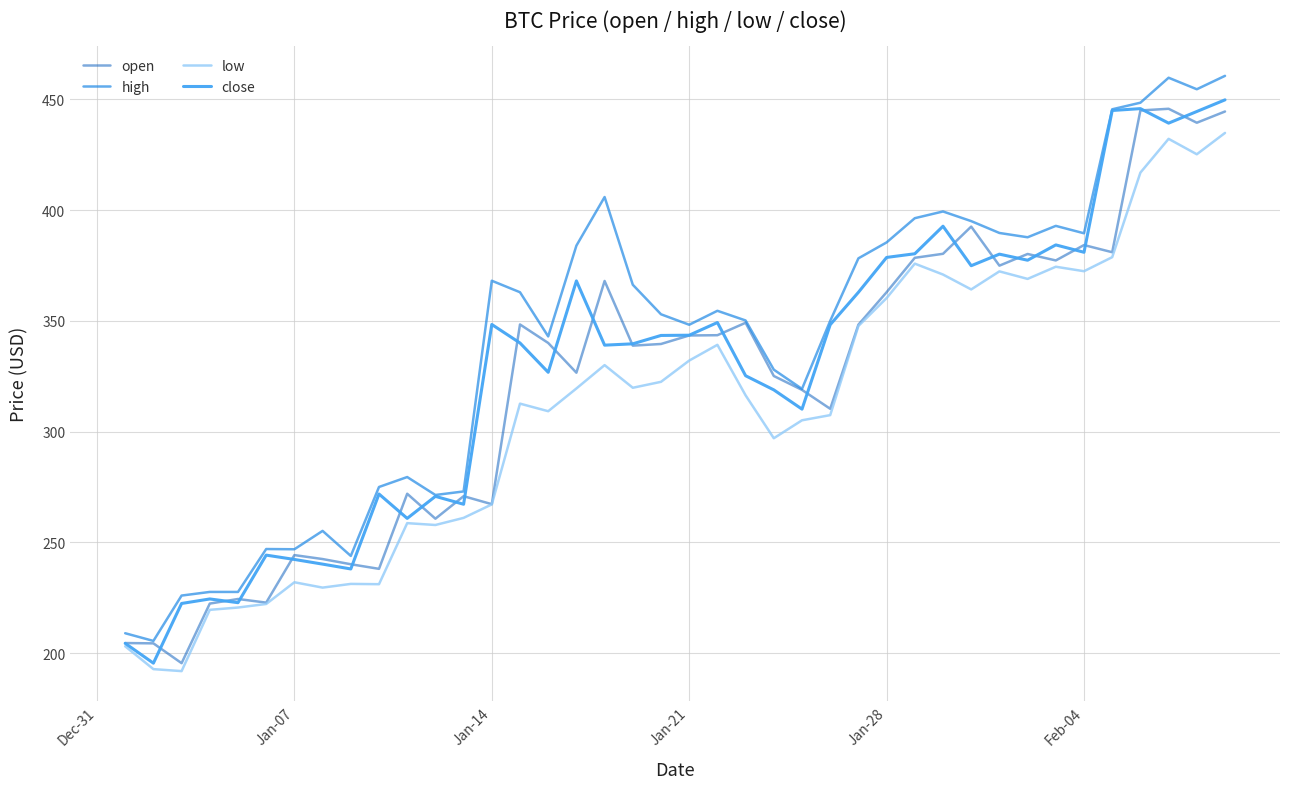

What is the greatest value displayed?

460.6